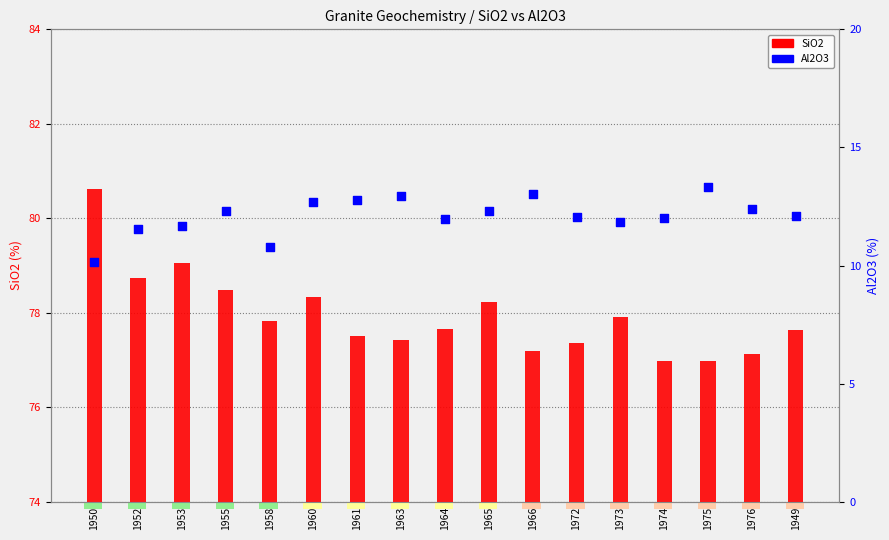

At which category is the sum across all series the highest?

1960